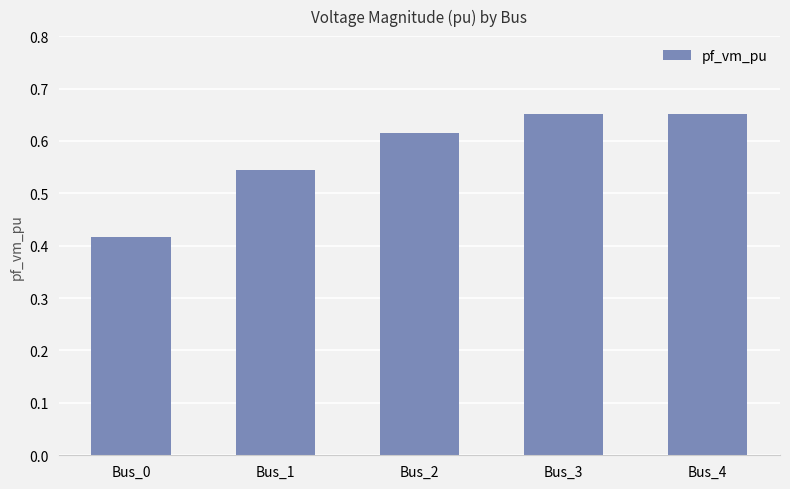

Is it true that the value at Bus_3 is 0.3?

False